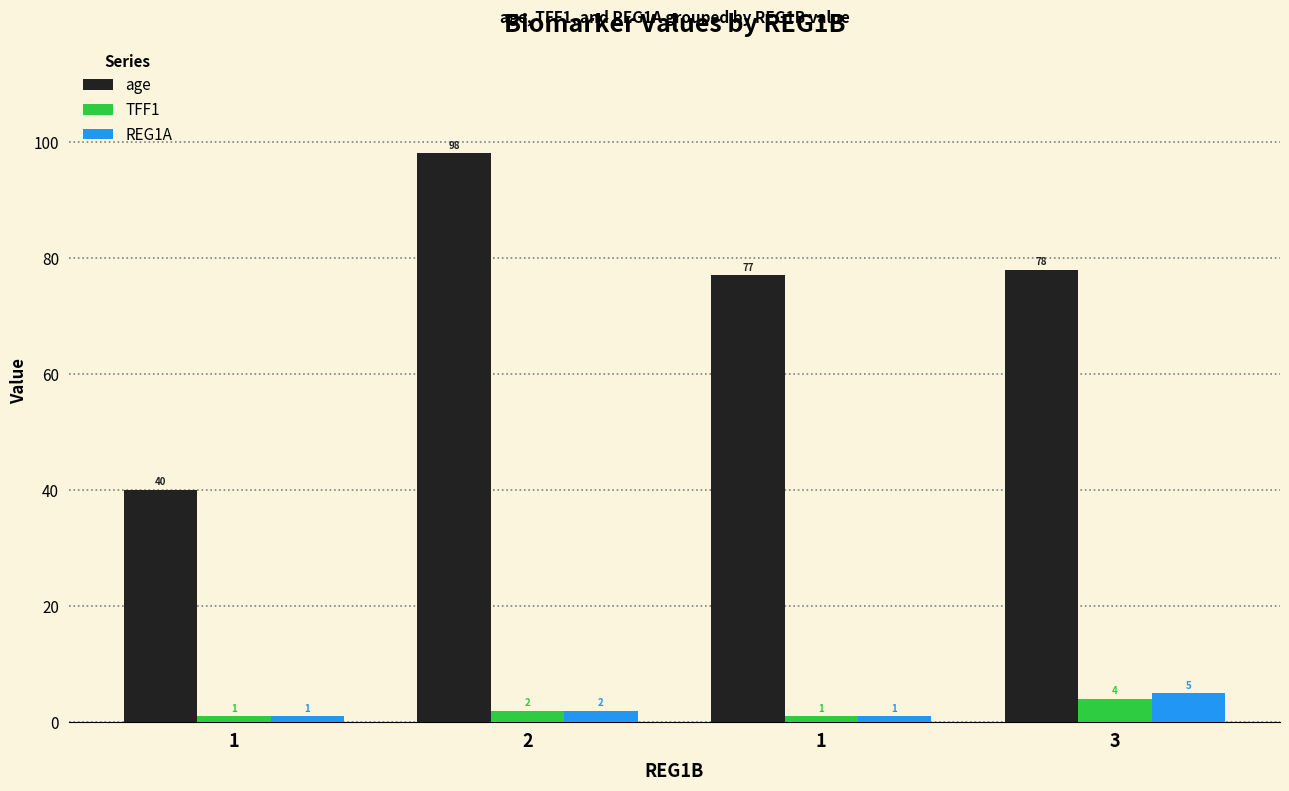

What is the average value of the REG1A series?

2